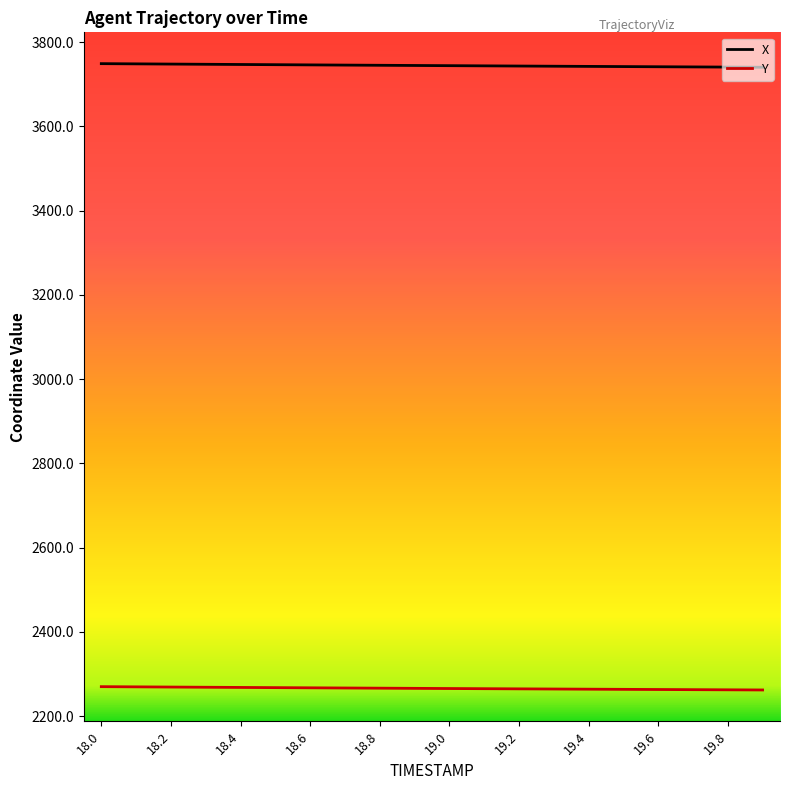

List the series in order of their overall mean, lowest first.

Y, X